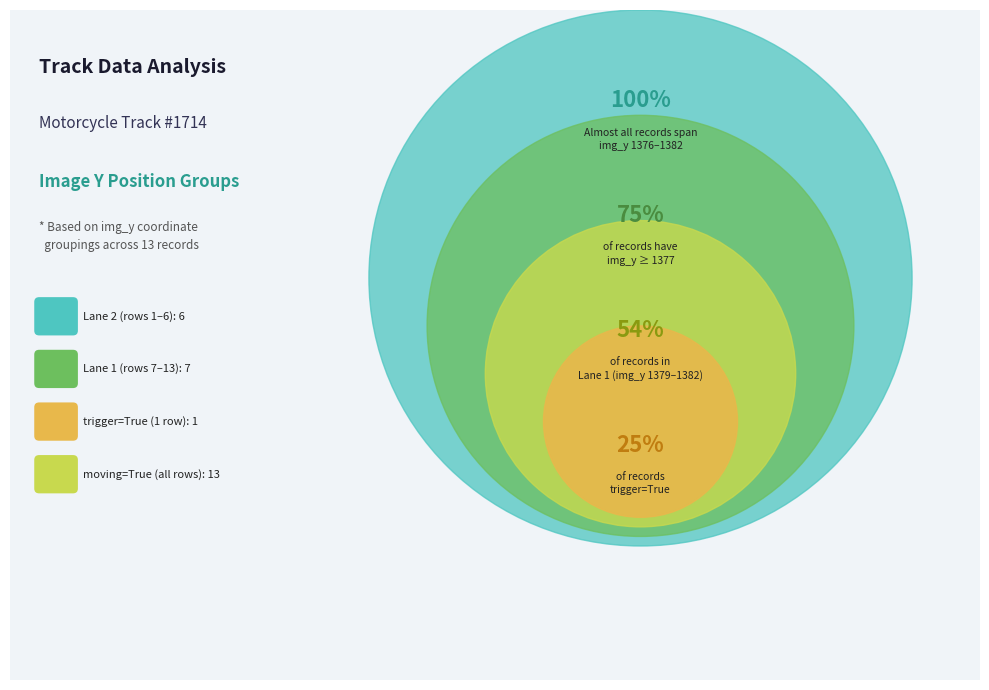

What is the largest slice in the pie chart?

1382